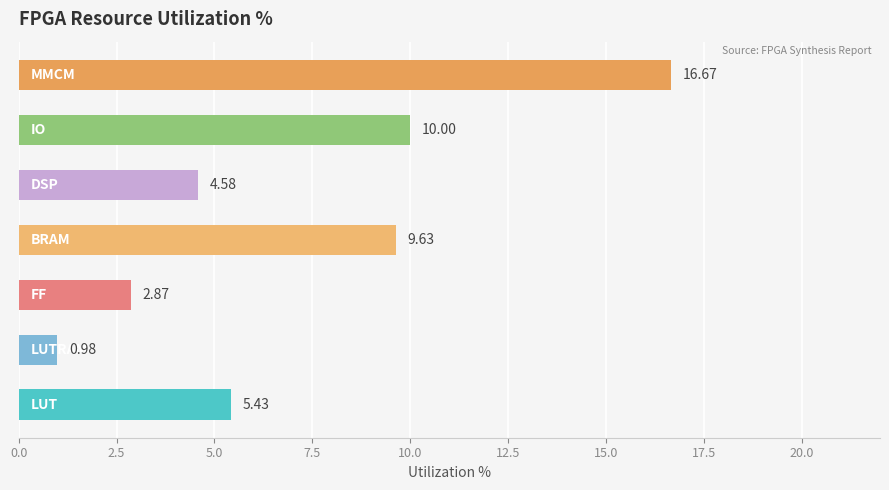

What is the average value?

7.2